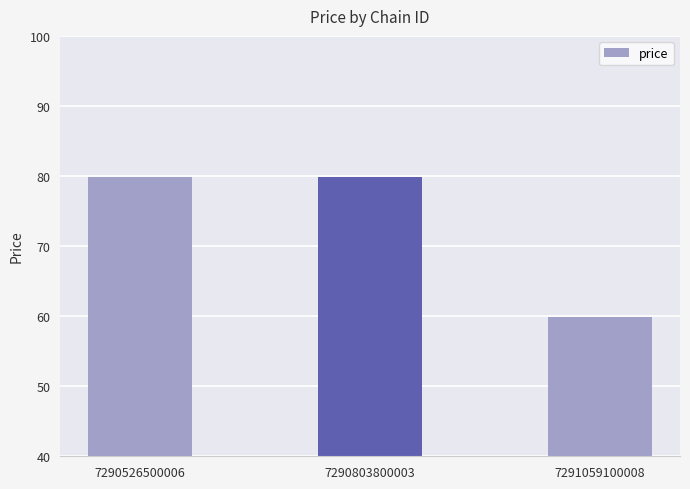

The value at 7291059100008 is 92.3. True or false?

False